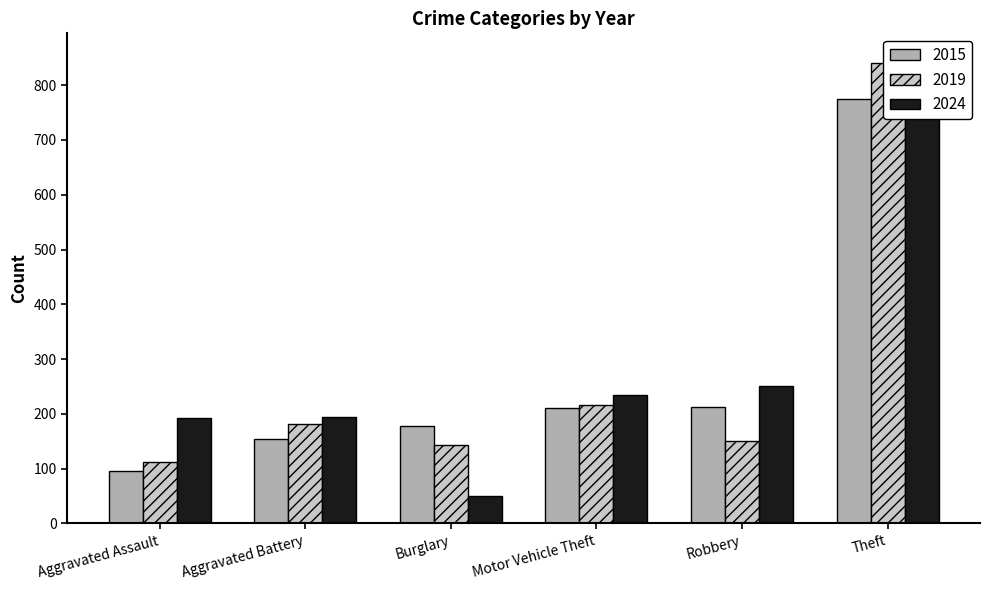

Are the bars grouped side by side (vs. stacked)?

Yes